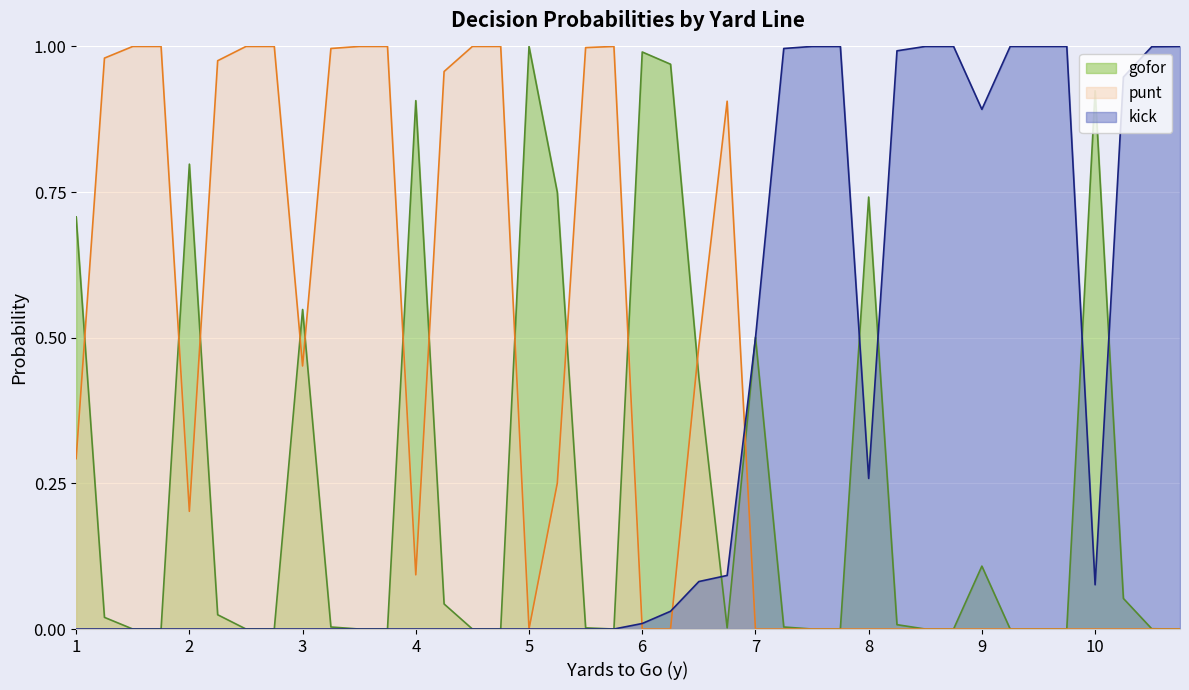

True or false: punt has a value of -0.5 at 6.

False